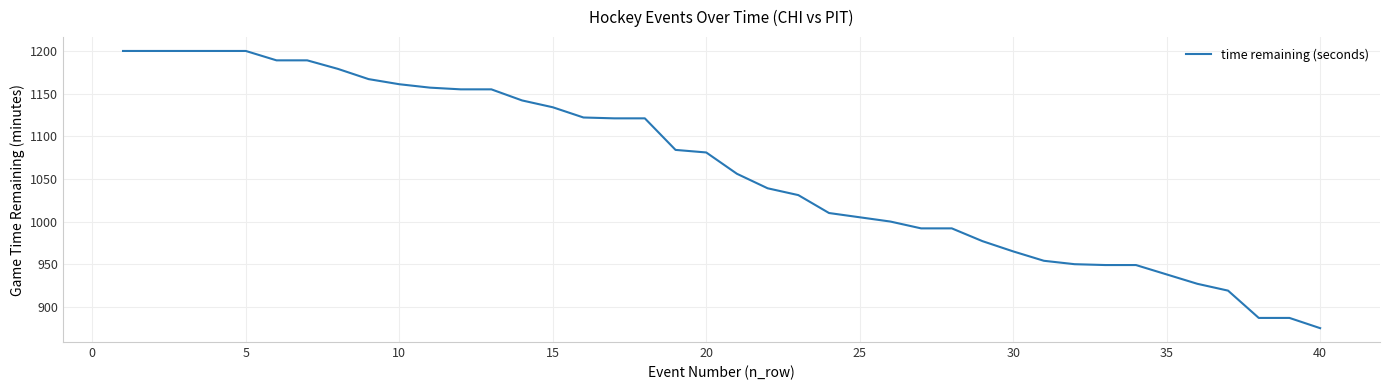

What is the maximum value shown in the chart?

1200